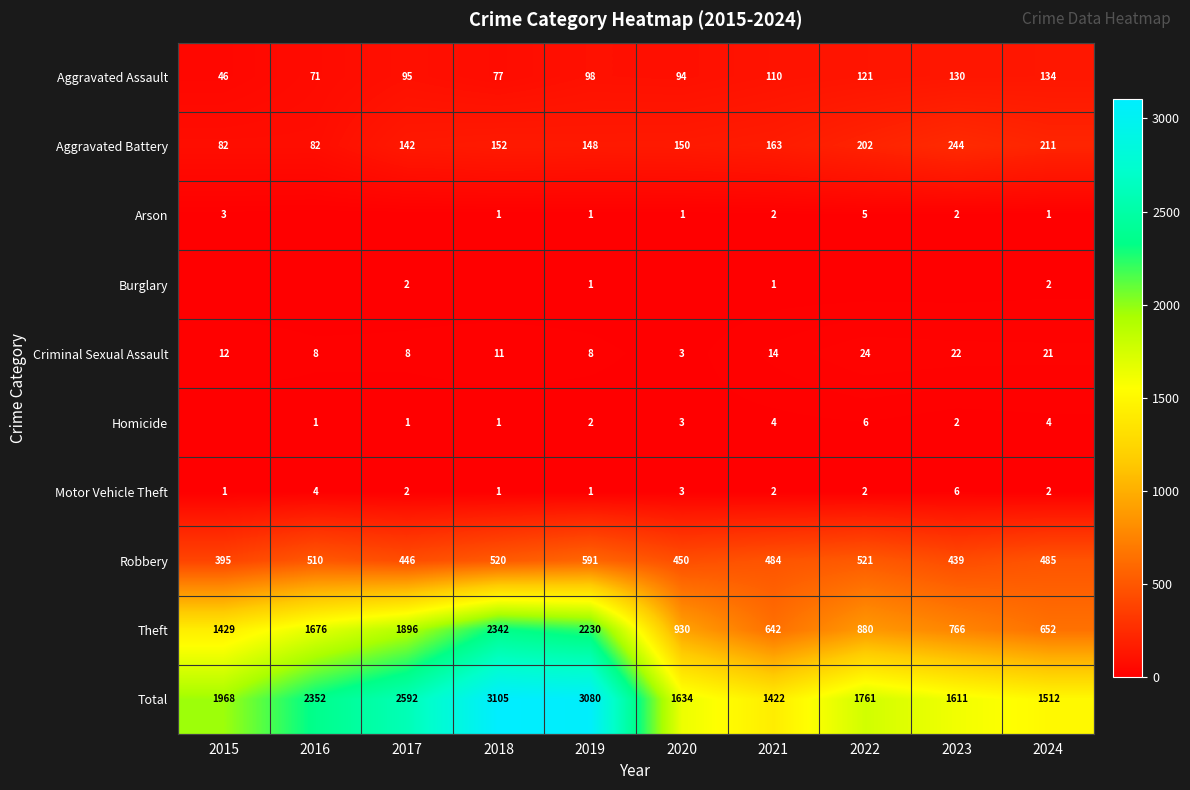

True or false: Criminal Sexual Assault has a value of 14 at 2021.

True